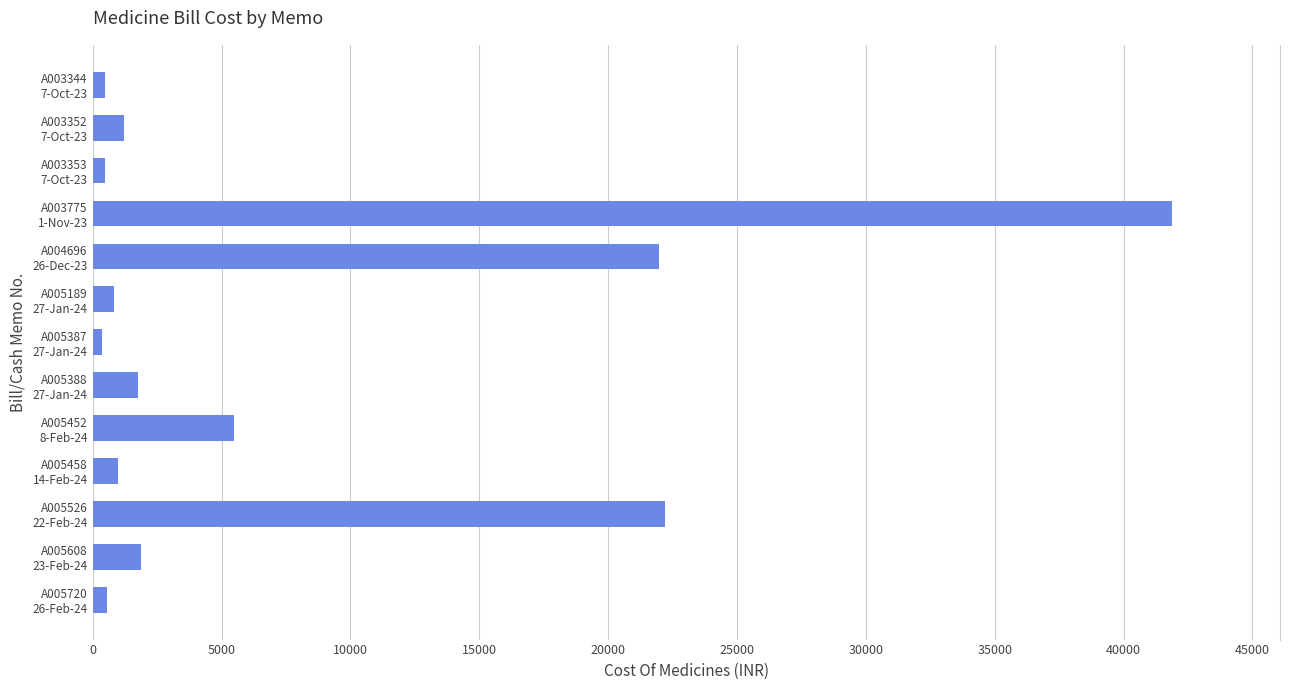

What is the sum of all values?

100012